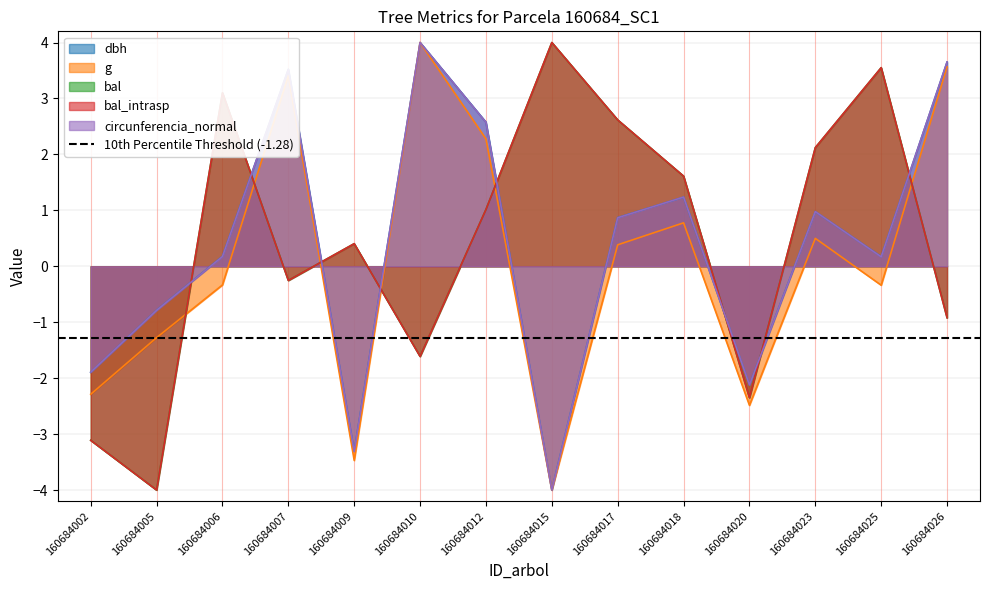

Reading right to left, transcribe all the data shown in this chart.

dbh: 160684026=3.7	160684025=0.2	160684023=1.0	160684020=-2.1	160684018=1.2	160684017=0.9	160684015=-4.0	160684012=2.6	160684010=4.0	160684009=-3.3	160684007=3.5	160684006=0.2	160684005=-0.8	160684002=-1.9
g: 160684026=3.6	160684025=-0.3	160684023=0.5	160684020=-2.5	160684018=0.8	160684017=0.4	160684015=-4.0	160684012=2.3	160684010=4.0	160684009=-3.5	160684007=3.4	160684006=-0.3	160684005=-1.3	160684002=-2.3
bal: 160684026=-0.9	160684025=3.6	160684023=2.1	160684020=-2.3	160684018=1.6	160684017=2.6	160684015=4.0	160684012=1.0	160684010=-1.6	160684009=0.4	160684007=-0.3	160684006=3.1	160684005=-4.0	160684002=-3.1
bal_intrasp: 160684026=-0.9	160684025=3.6	160684023=2.1	160684020=-2.3	160684018=1.6	160684017=2.6	160684015=4.0	160684012=1.0	160684010=-1.6	160684009=0.4	160684007=-0.3	160684006=3.1	160684005=-4.0	160684002=-3.1
circunferencia_normal: 160684026=3.7	160684025=0.2	160684023=1.0	160684020=-2.1	160684018=1.2	160684017=0.9	160684015=-4.0	160684012=2.6	160684010=4.0	160684009=-3.3	160684007=3.5	160684006=0.2	160684005=-0.8	160684002=-1.9